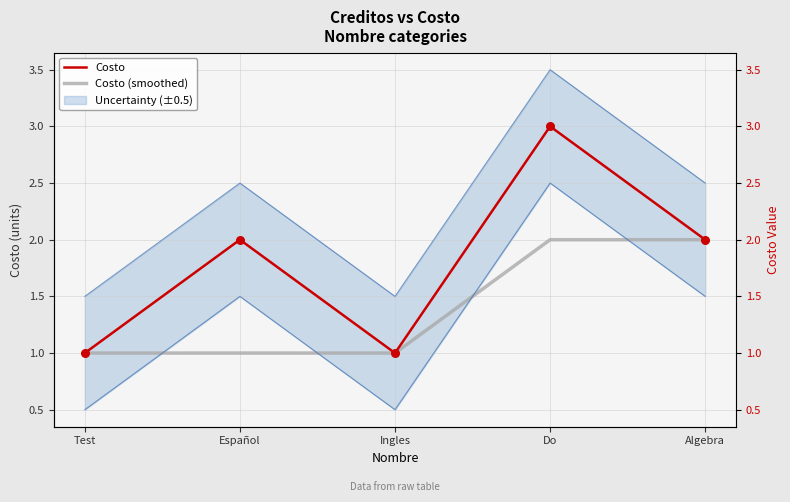

At which category is the sum across all series the highest?

Do